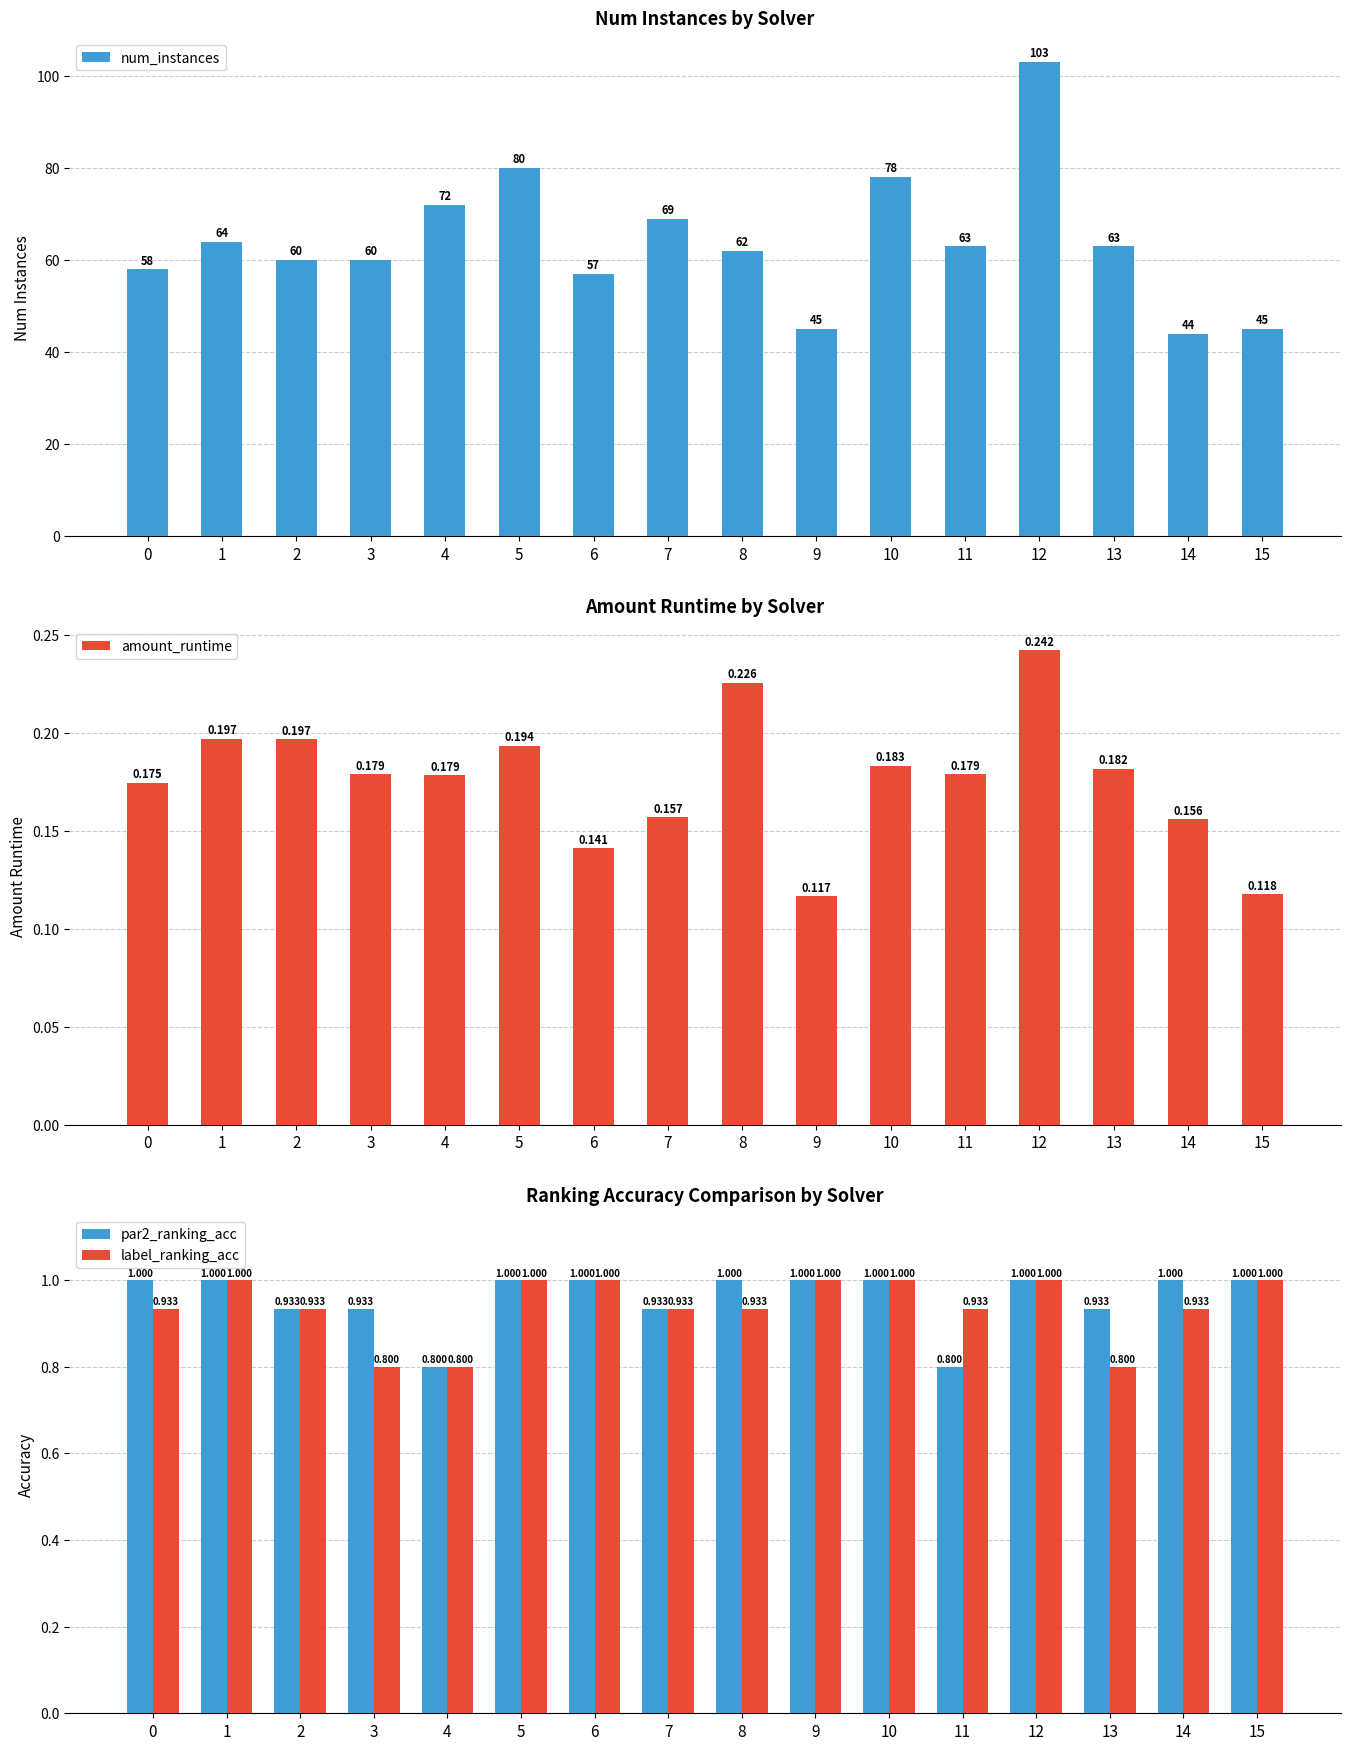

At which label does num_instances first exceed 63?

1